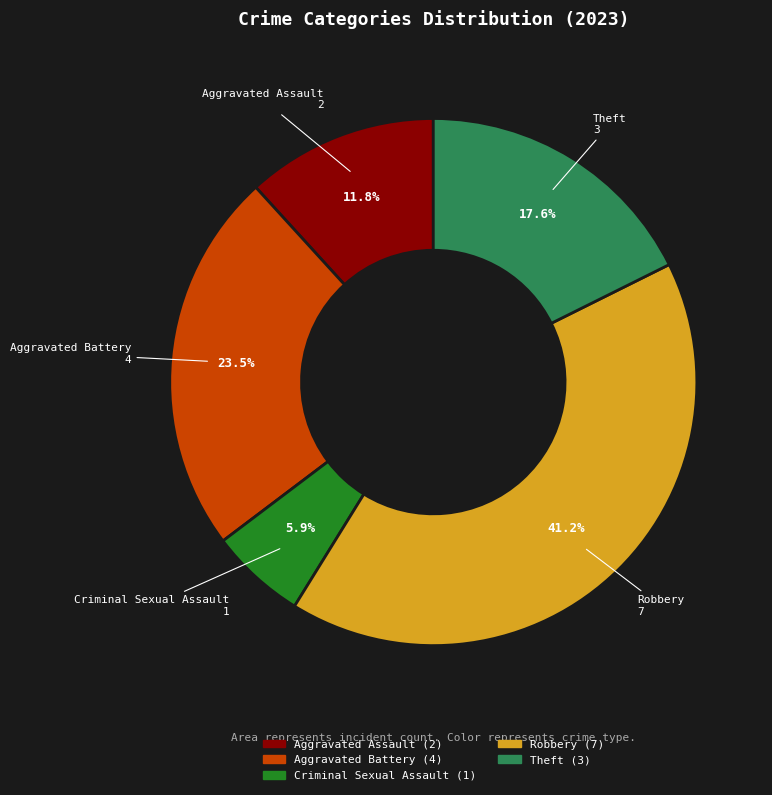

Does any single category account for the majority?

No